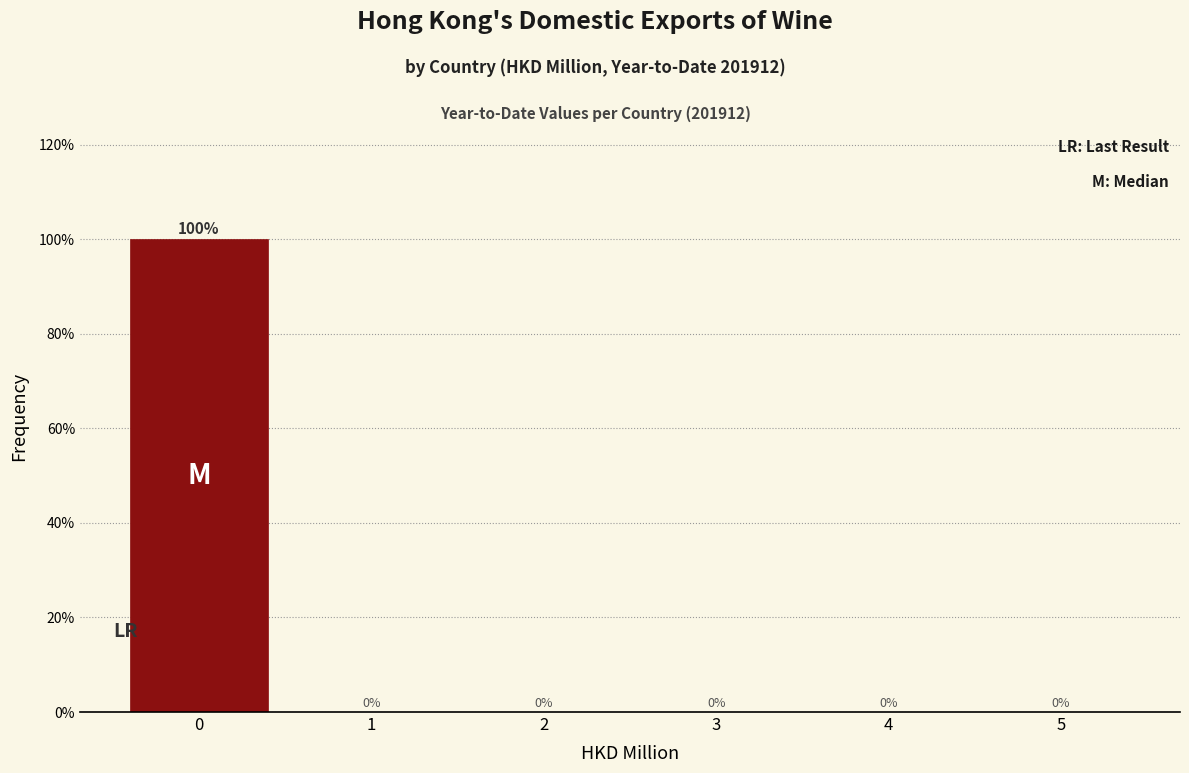

Reading left to right, transcribe this chart: for each bar, give the range it covers on the x-axis and its height.

-0.5 to 0.5: 100
0.5 to 1.5: 0
1.5 to 2.5: 0
2.5 to 3.5: 0
3.5 to 4.5: 0
4.5 to 5.5: 0